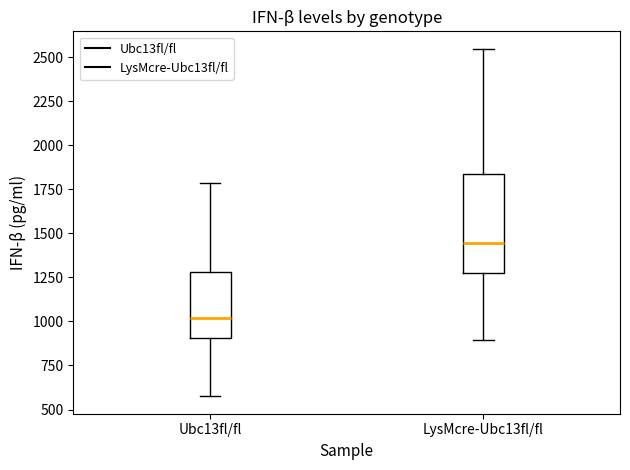

Where does the lower whisker of the box for Ubc13fl/fl end on the y-axis? The values are not printed on the chart, so give them approximately, as read against the axis.

550